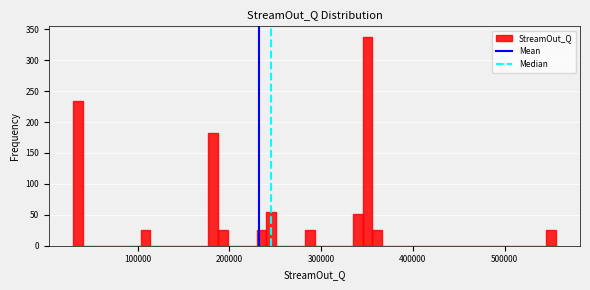

Read against the x-axis, roughly where is the centre of the tallest bar?

350000